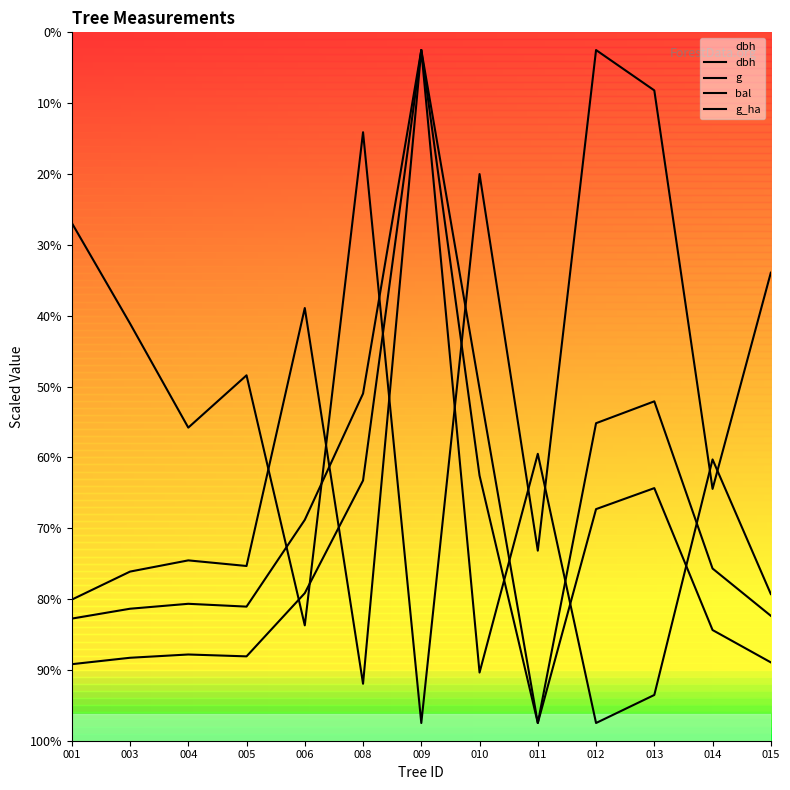

Is it true that g equals 154.7 at 011?

False